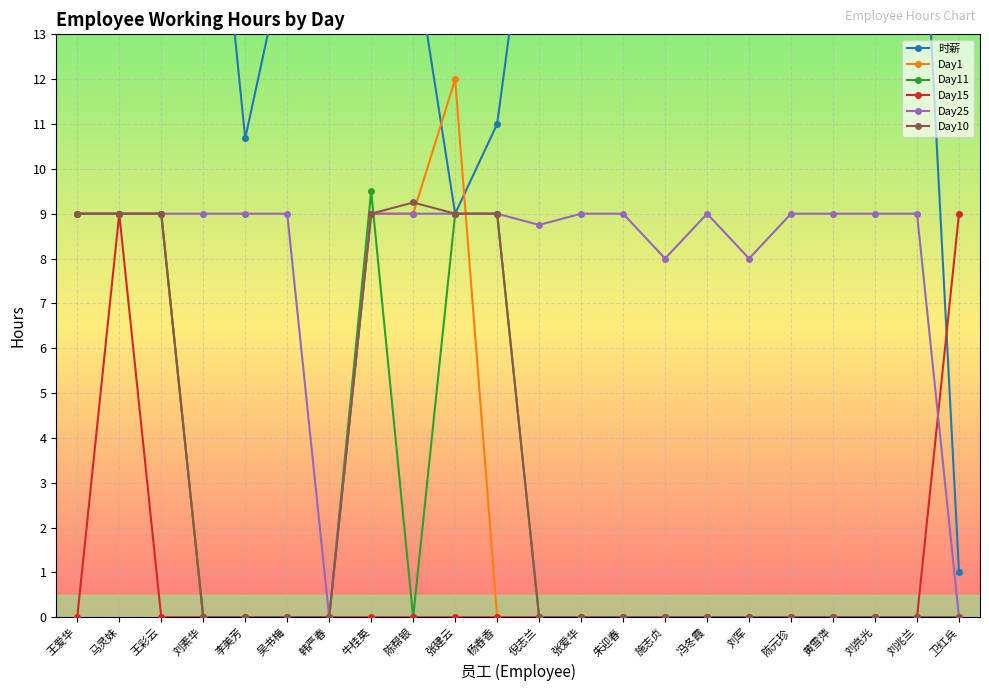

Reading left to right, what are all the values shown in this chart?

时薪: 王爱华=18.0	马灵妹=20.0	王彩云=16.0	刘素华=20.0	李美芳=10.7	吴书梅=15.0	韩严春=32.0	牛桂英=15.0	陈帮银=15.0	张建云=9.0	杨舂香=11.0	倪志兰=18.0	张爱华=18.0	朱迎春=15.0	施志贞=15.0	冯冬霞=17.0	刘军=20.0	陈元珍=18.0	黄雪萍=18.0	刘亮光=19.0	刘兆兰=19.0	卫红兵=1.0
Day1: 王爱华=9.0	马灵妹=9.0	王彩云=9.0	刘素华=0.0	李美芳=0.0	吴书梅=0.0	韩严春=0.0	牛桂英=9.0	陈帮银=9.0	张建云=12.0	杨舂香=0.0	倪志兰=0.0	张爱华=0.0	朱迎春=0.0	施志贞=0.0	冯冬霞=0.0	刘军=0.0	陈元珍=0.0	黄雪萍=0.0	刘亮光=0.0	刘兆兰=0.0	卫红兵=0.0
Day11: 王爱华=9.0	马灵妹=9.0	王彩云=9.0	刘素华=0.0	李美芳=0.0	吴书梅=0.0	韩严春=0.0	牛桂英=9.5	陈帮银=0.0	张建云=9.0	杨舂香=9.0	倪志兰=0.0	张爱华=0.0	朱迎春=0.0	施志贞=0.0	冯冬霞=0.0	刘军=0.0	陈元珍=0.0	黄雪萍=0.0	刘亮光=0.0	刘兆兰=0.0	卫红兵=0.0
Day15: 王爱华=0.0	马灵妹=9.0	王彩云=0.0	刘素华=0.0	李美芳=0.0	吴书梅=0.0	韩严春=0.0	牛桂英=0.0	陈帮银=0.0	张建云=0.0	杨舂香=0.0	倪志兰=0.0	张爱华=0.0	朱迎春=0.0	施志贞=0.0	冯冬霞=0.0	刘军=0.0	陈元珍=0.0	黄雪萍=0.0	刘亮光=0.0	刘兆兰=0.0	卫红兵=9.0
Day25: 王爱华=9.0	马灵妹=9.0	王彩云=9.0	刘素华=9.0	李美芳=9.0	吴书梅=9.0	韩严春=0.0	牛桂英=9.0	陈帮银=9.0	张建云=9.0	杨舂香=9.0	倪志兰=8.8	张爱华=9.0	朱迎春=9.0	施志贞=8.0	冯冬霞=9.0	刘军=8.0	陈元珍=9.0	黄雪萍=9.0	刘亮光=9.0	刘兆兰=9.0	卫红兵=0.0
Day10: 王爱华=9.0	马灵妹=9.0	王彩云=9.0	刘素华=0.0	李美芳=0.0	吴书梅=0.0	韩严春=0.0	牛桂英=9.0	陈帮银=9.2	张建云=9.0	杨舂香=9.0	倪志兰=0.0	张爱华=0.0	朱迎春=0.0	施志贞=0.0	冯冬霞=0.0	刘军=0.0	陈元珍=0.0	黄雪萍=0.0	刘亮光=0.0	刘兆兰=0.0	卫红兵=0.0